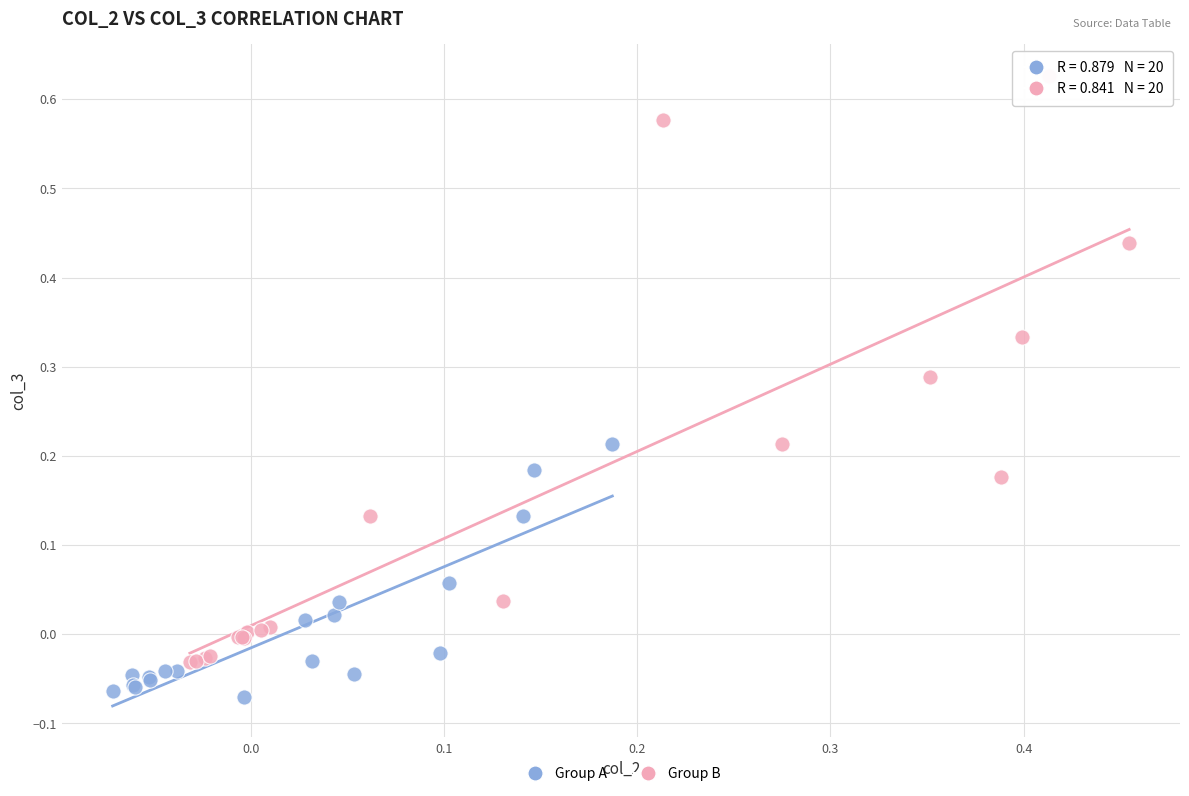

Which series reaches the minimum Y coordinate?

Group A